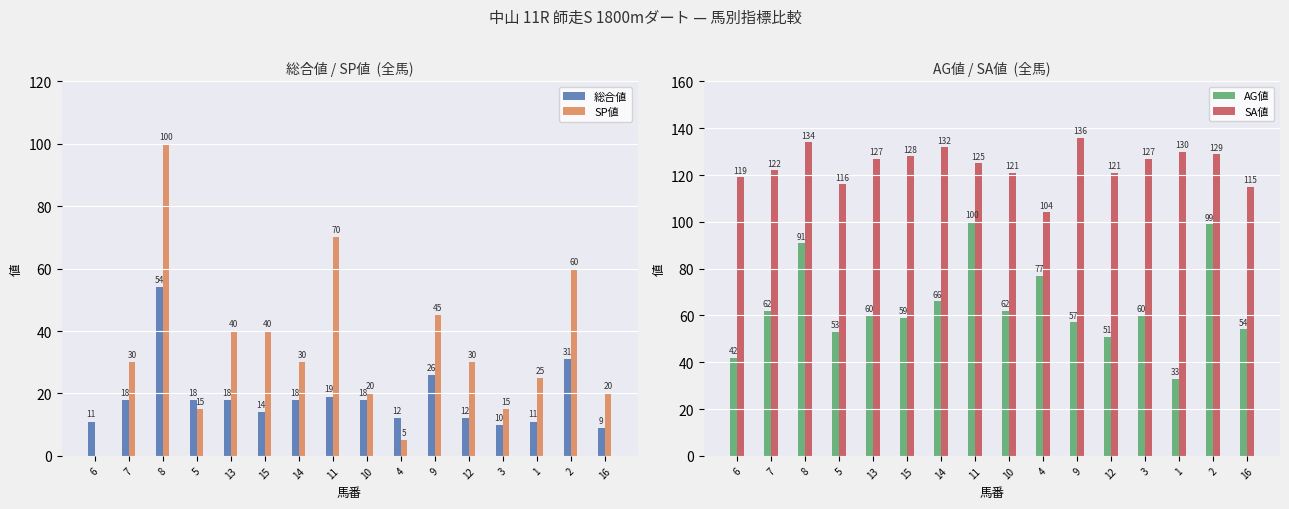

Does the chart contain any negative values?

No